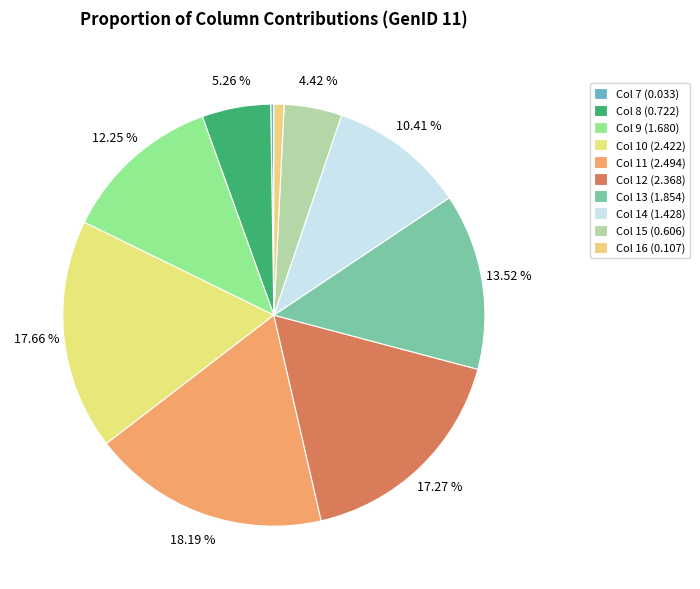

Which category has the biggest portion of the pie?

11